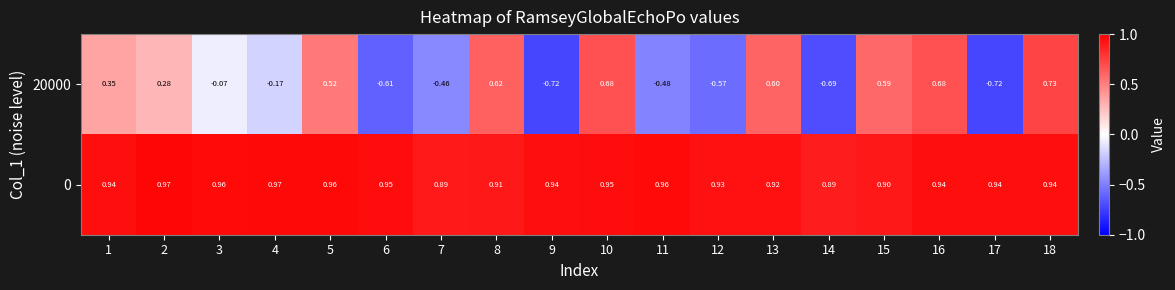

Is the value of 0 at 9 greater than the value of 20000 at 13?

Yes